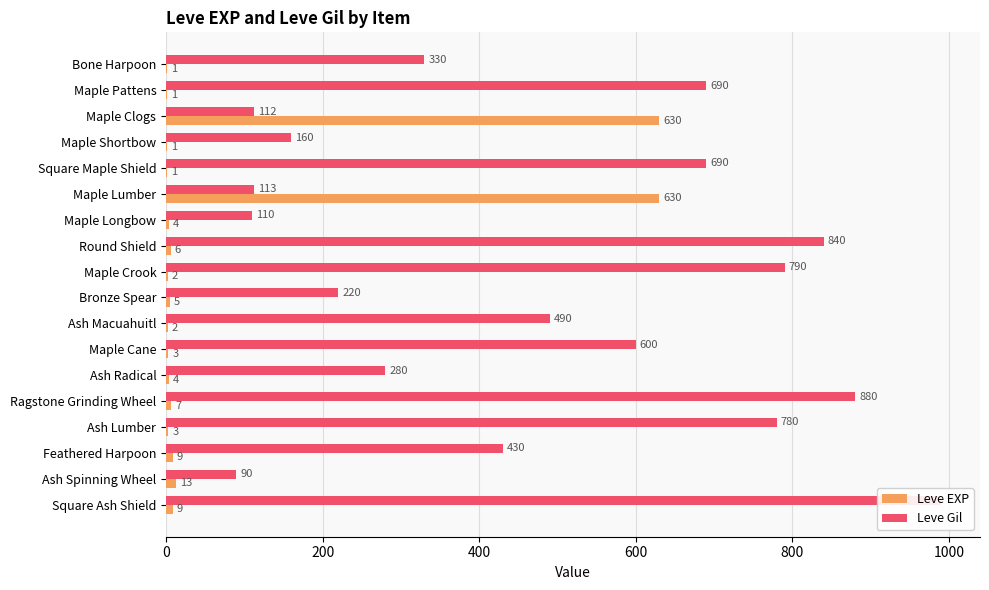

Which series has the largest total across all categories?

Leve Gil